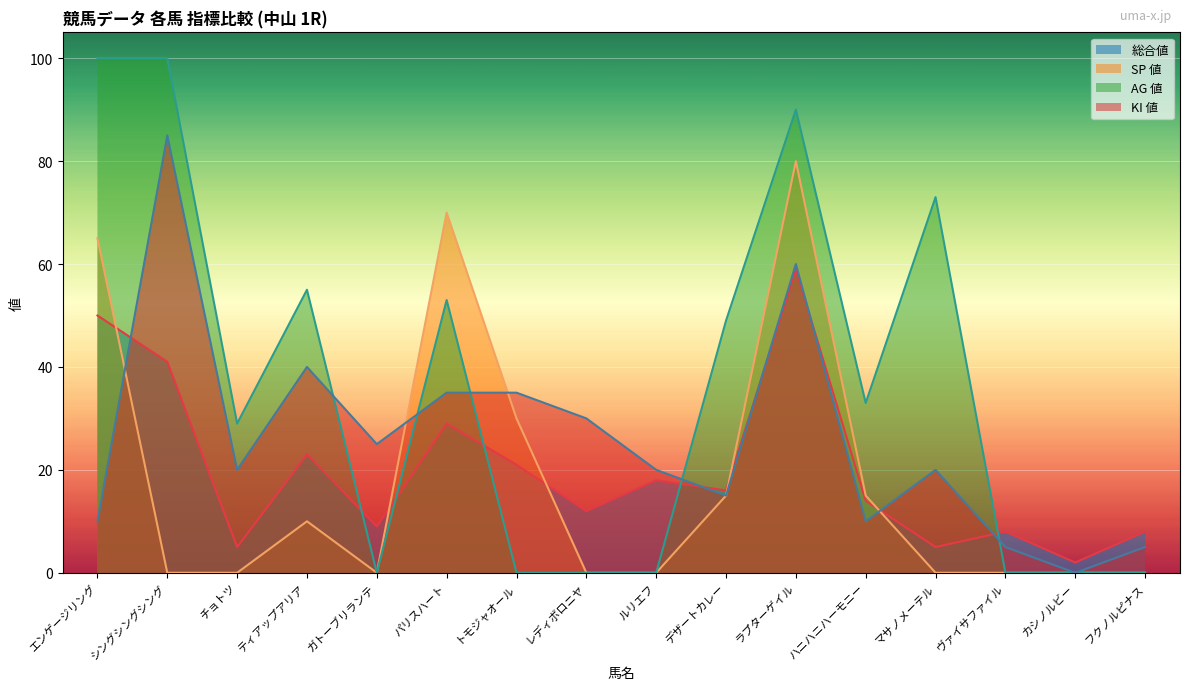

Where is the first local maximum for 総合値?

ティアップアリア